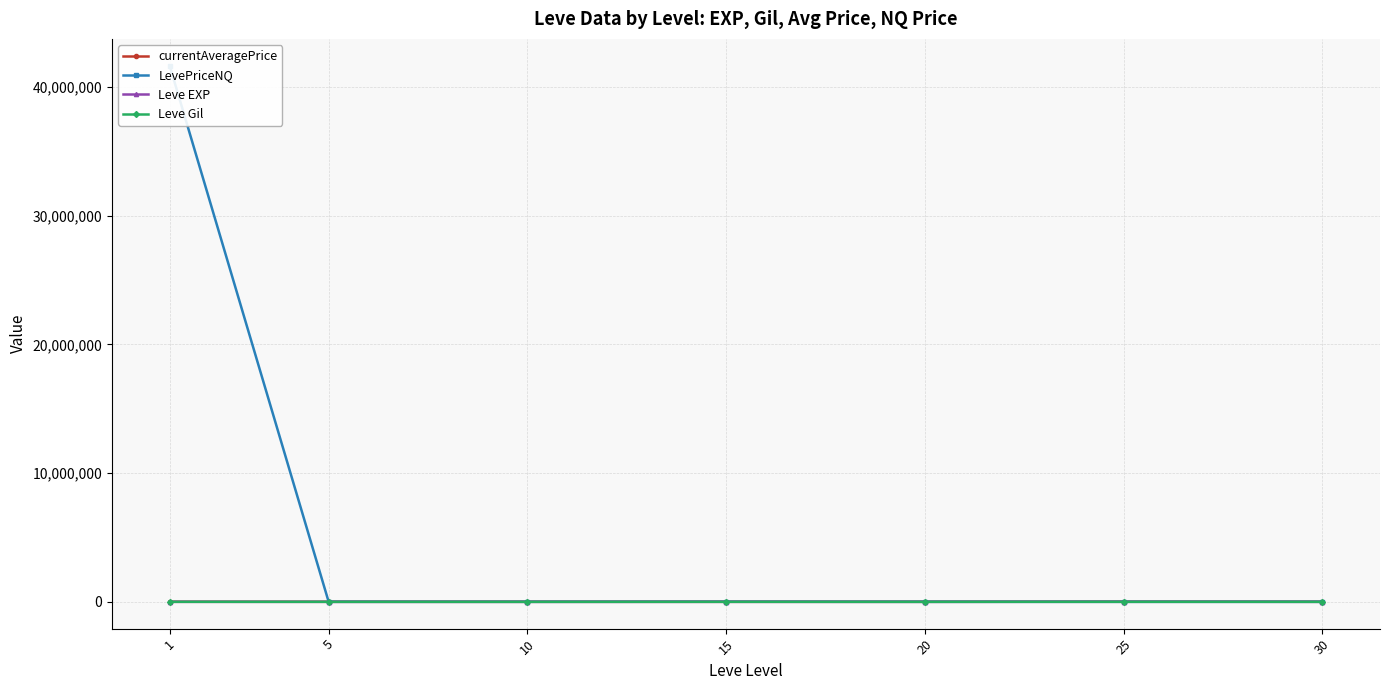

What is the greatest value displayed?

41668475.5